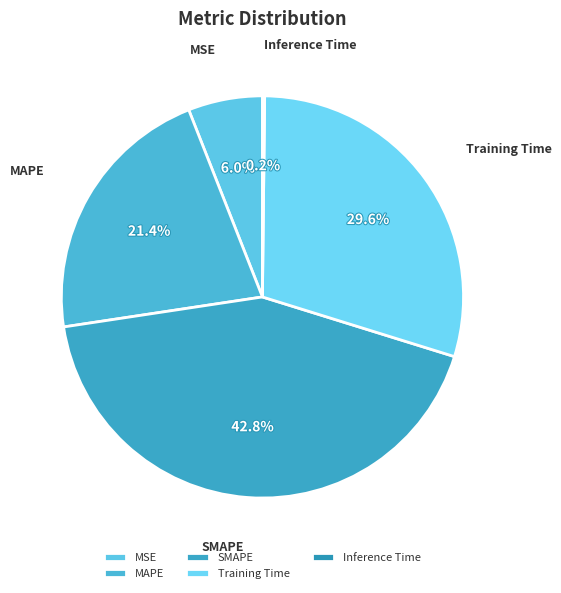

Does MAPE account for over 50% of the chart?

No